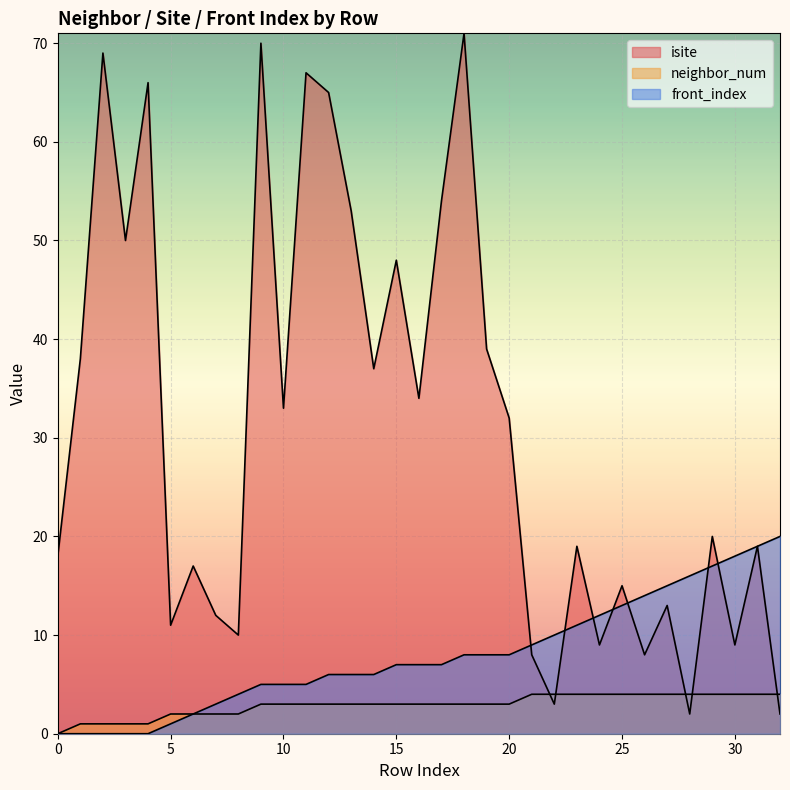

Which series has the widest spread of values?

isite